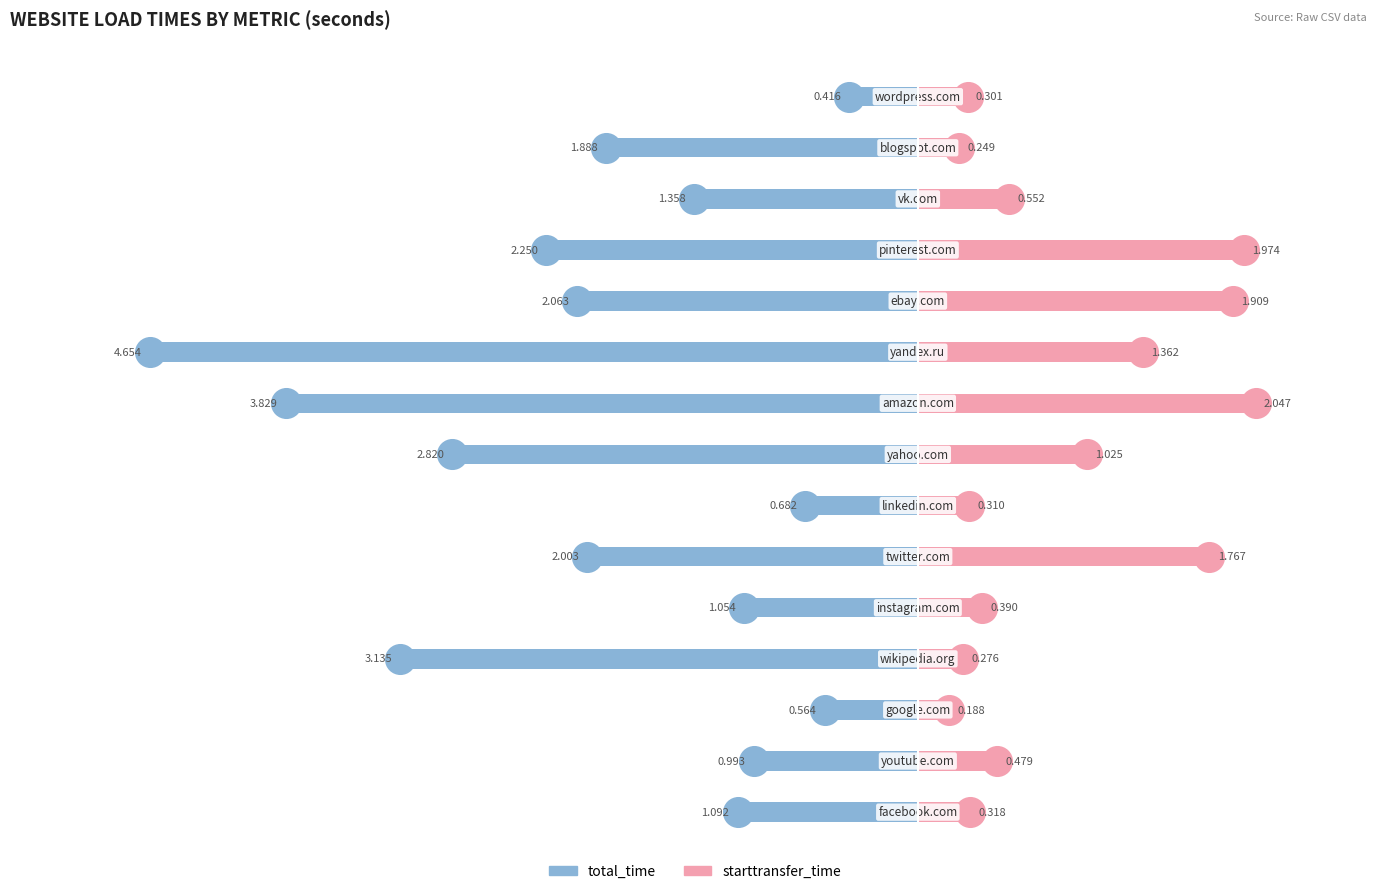

At how many categories does at least one series exceed -4?

15